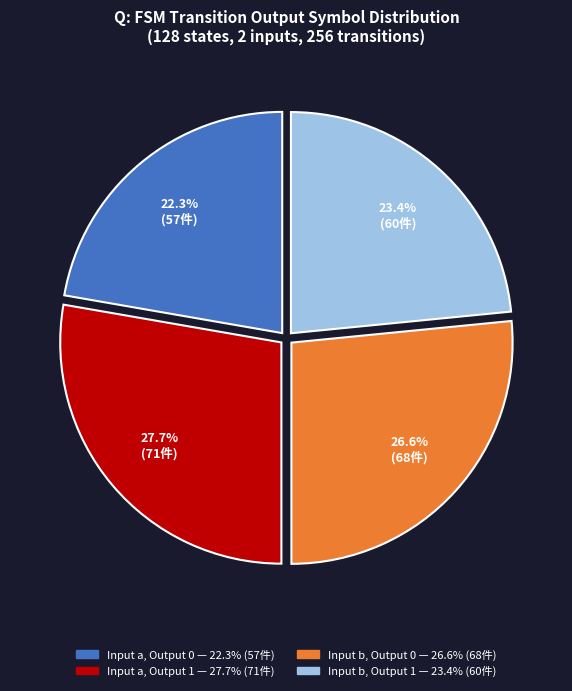

Is there a majority slice in this chart?

No